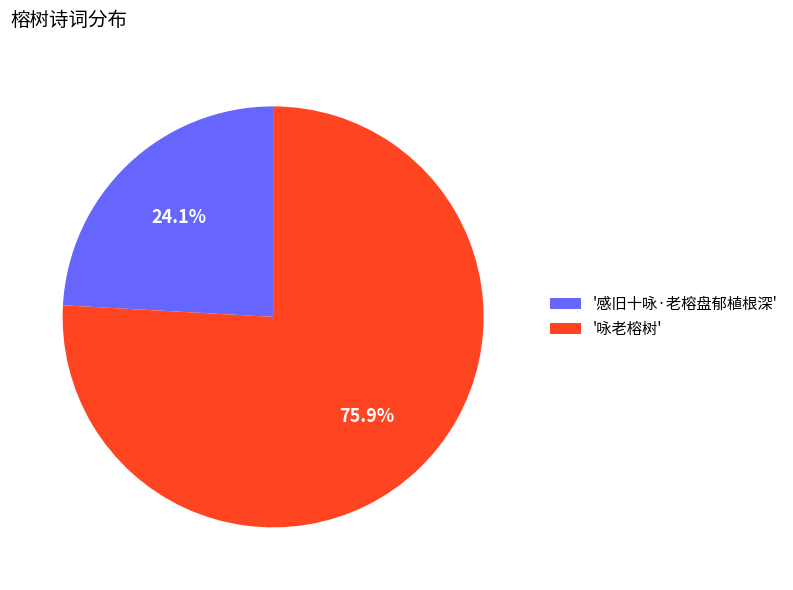

Between '感旧十咏·老榕盘郁植根深' and '咏老榕树', which is larger?

'咏老榕树'